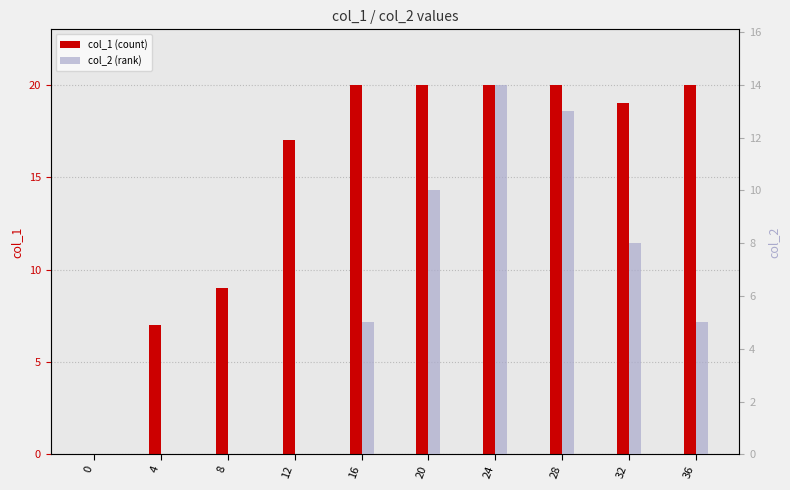

What are all the series names shown in the legend?

col_1 (count), col_2 (rank)